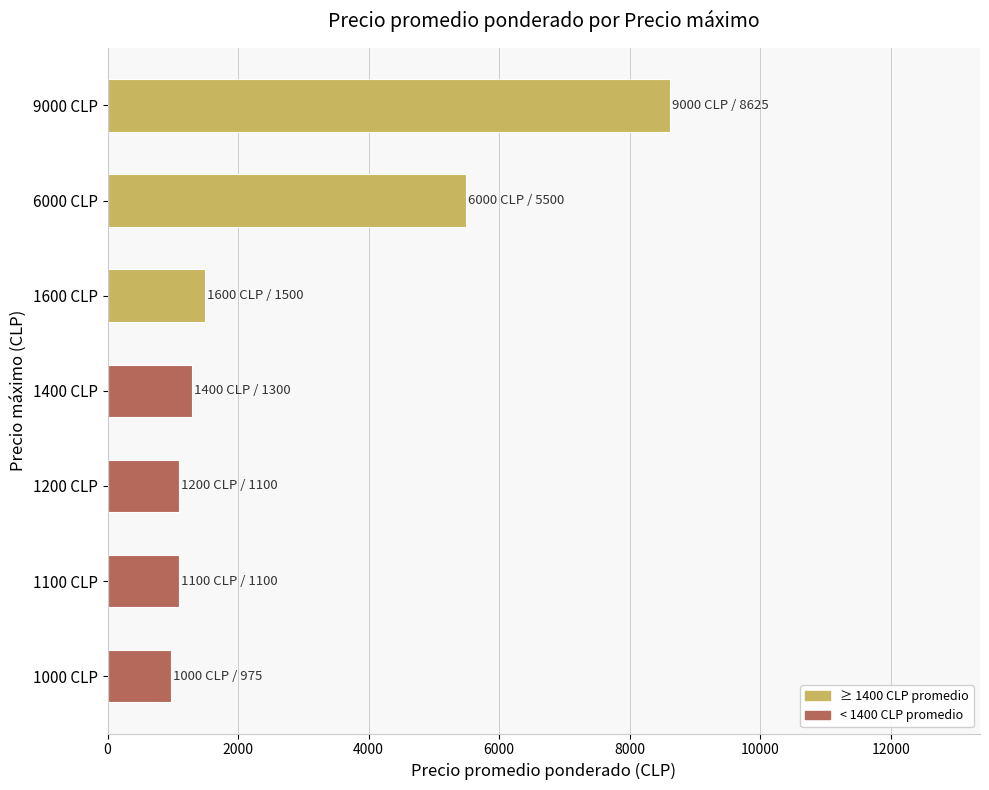

Is it true that the value at 1200 CLP is 490?

False